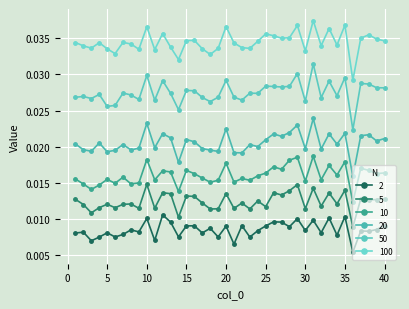

Is this an area chart (filled region under the line)?

No